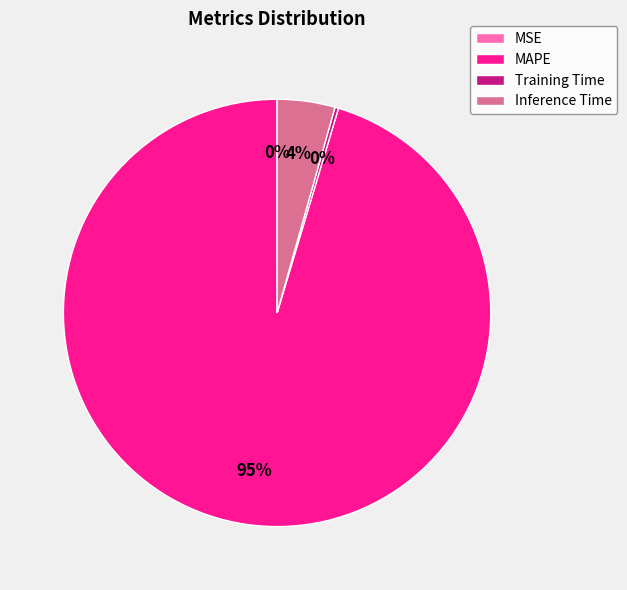

Which slice is the largest?

MAPE